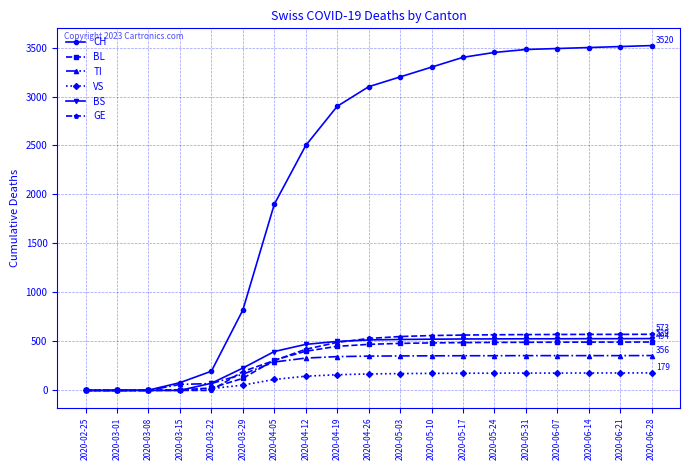

Count the number of data series in this chart.

6